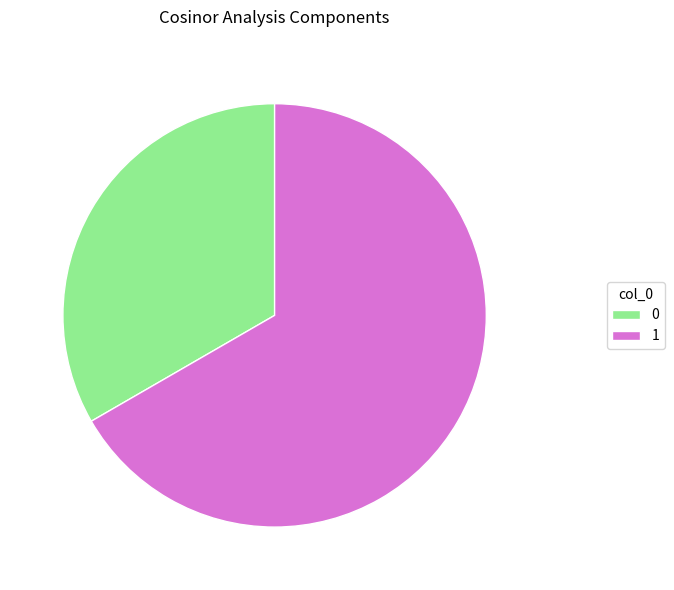

The 0 slice represents 33% of the pie. True or false?

True